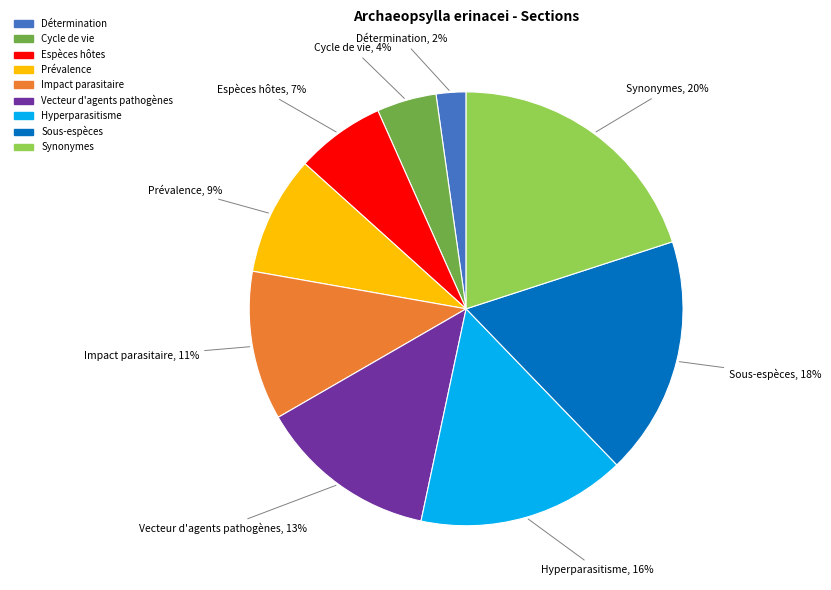

To the nearest percent, what percentage of the pie is Synonymes?

20%